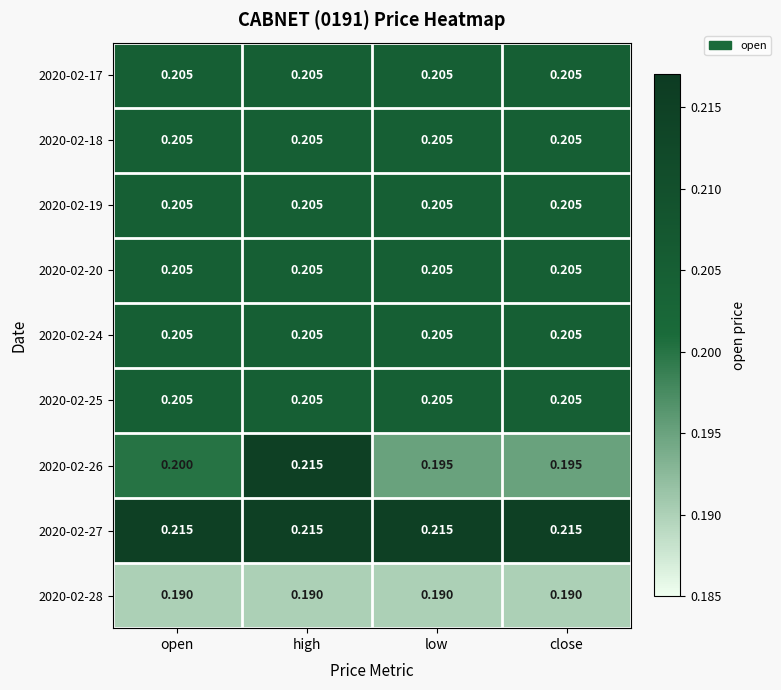

How many data points does each series have?

4